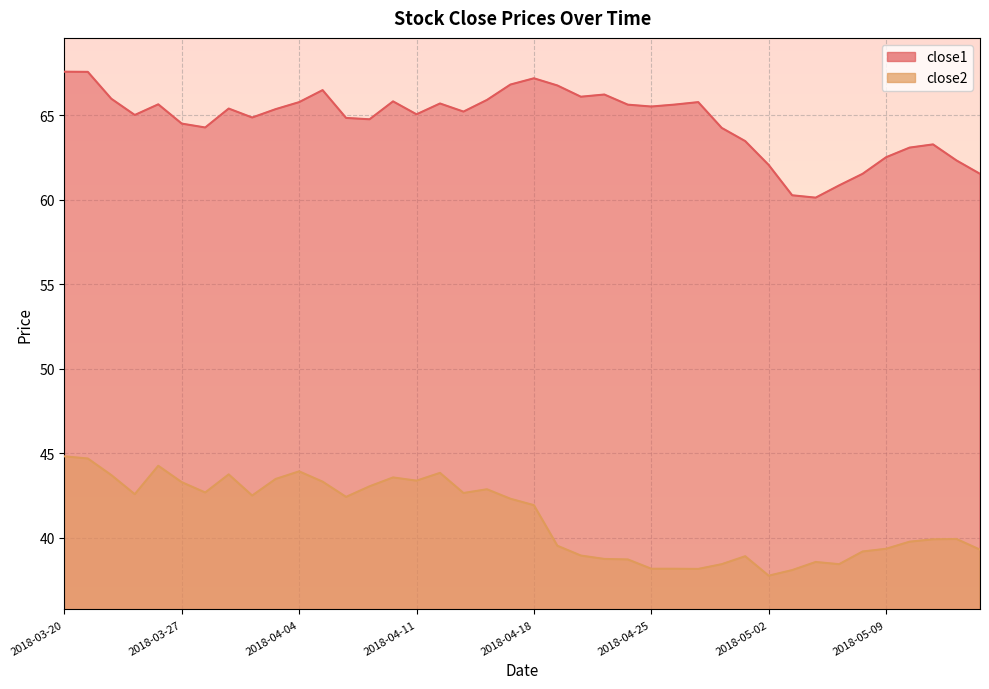

Which has a higher value, 2018-04-17 or 2018-04-06?

2018-04-17